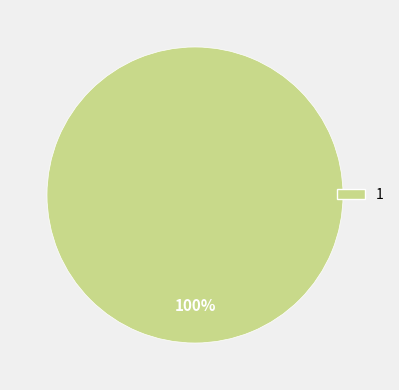

Does any single category account for the majority?

Yes